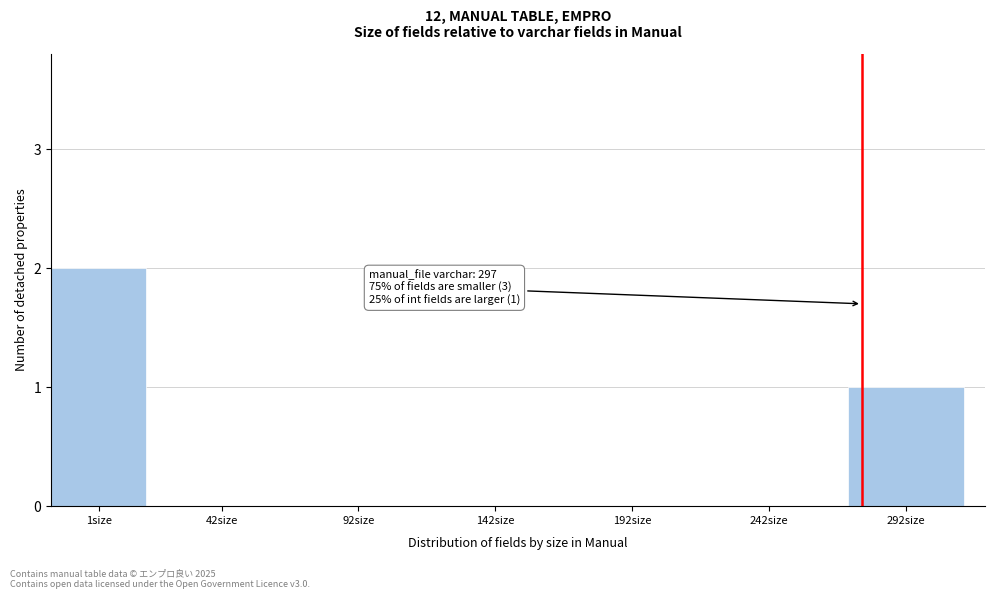

Reading left to right, list all the values displayed in this chart.

1size=2	42size=0	92size=0	142size=0	192size=0	242size=0	292size=1